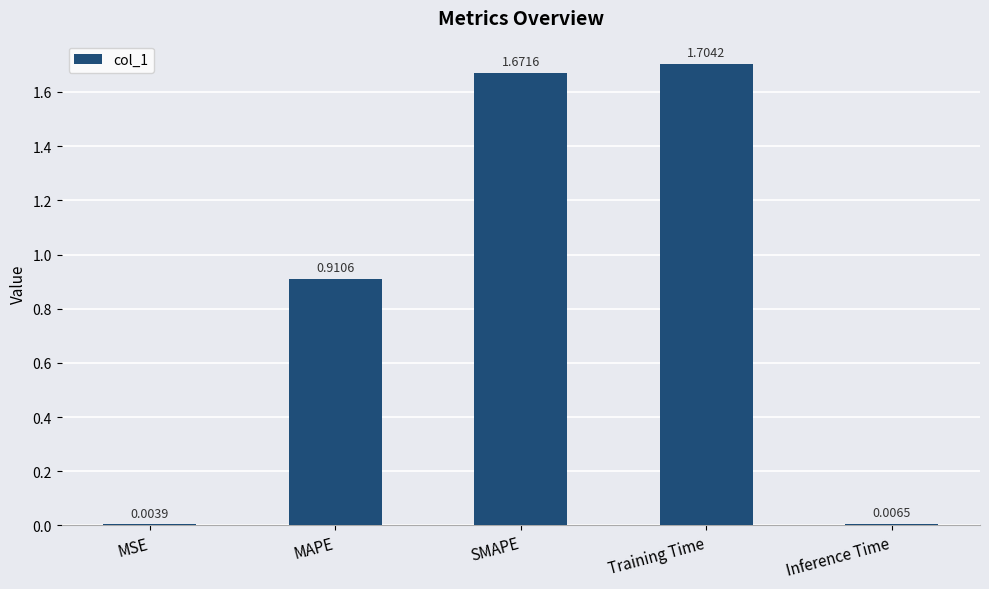

Which label corresponds to the largest value in the chart?

Training Time